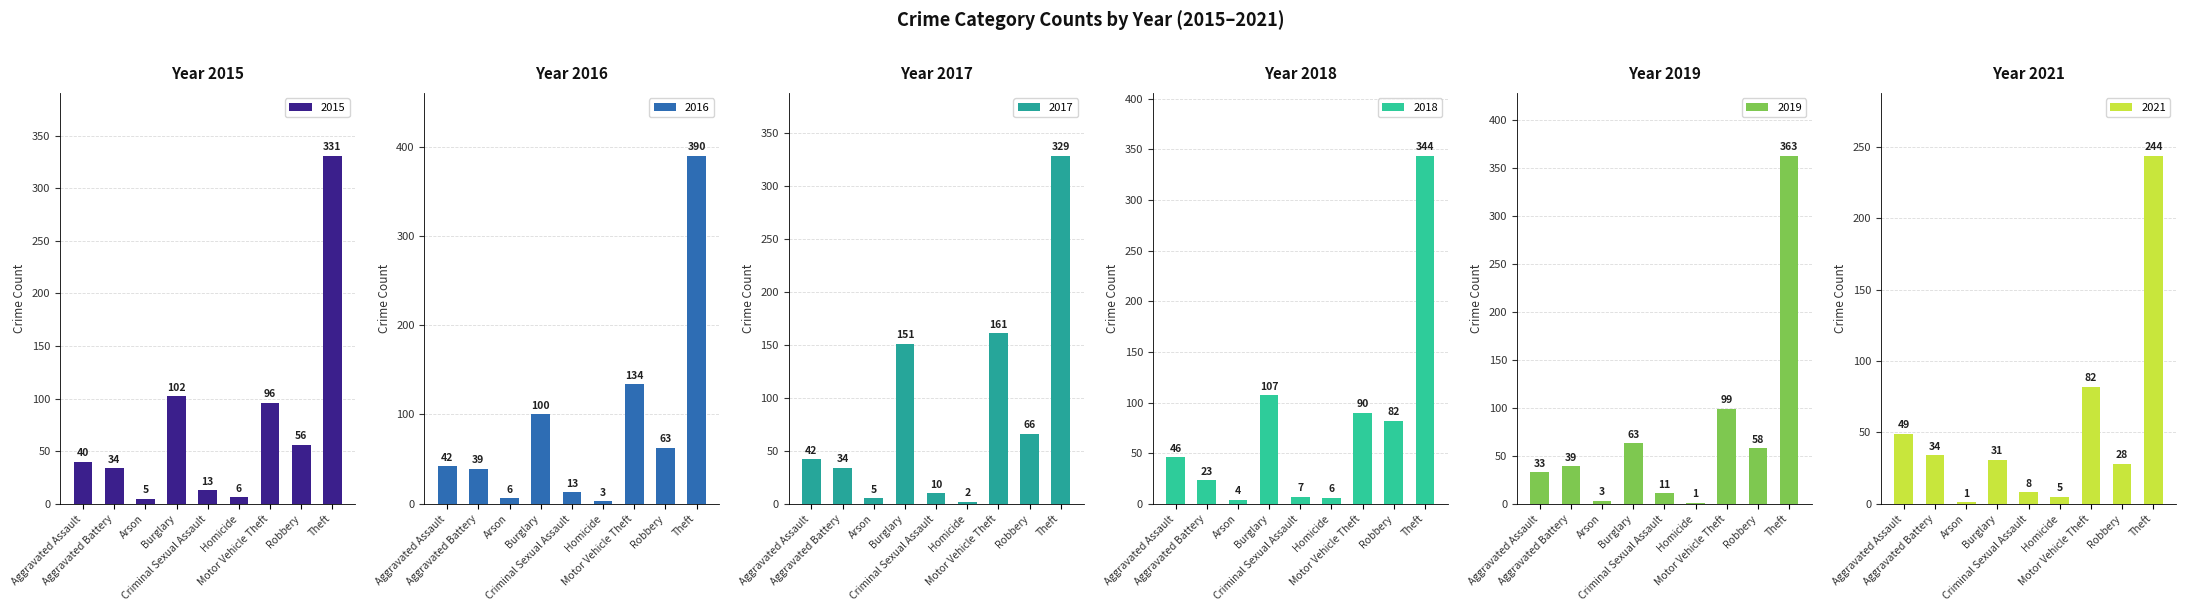

At which label does 2015 reach its peak?

Theft